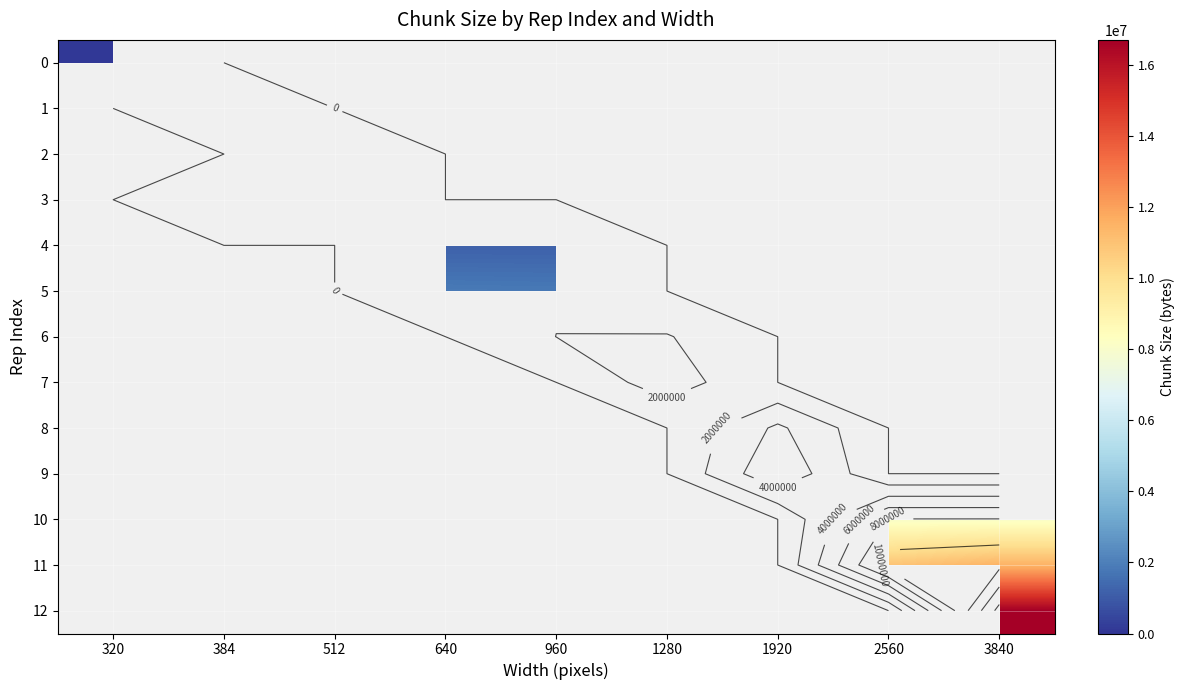

The value of 4 at 960 is 1172019.0. True or false?

True